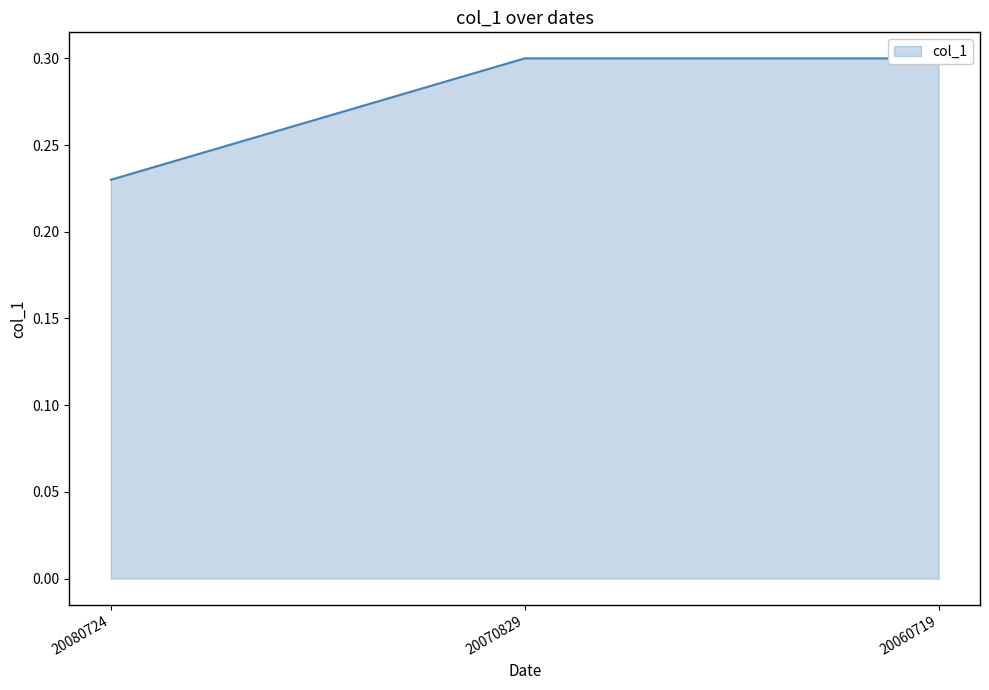

How many values are between 0 and 1?

3